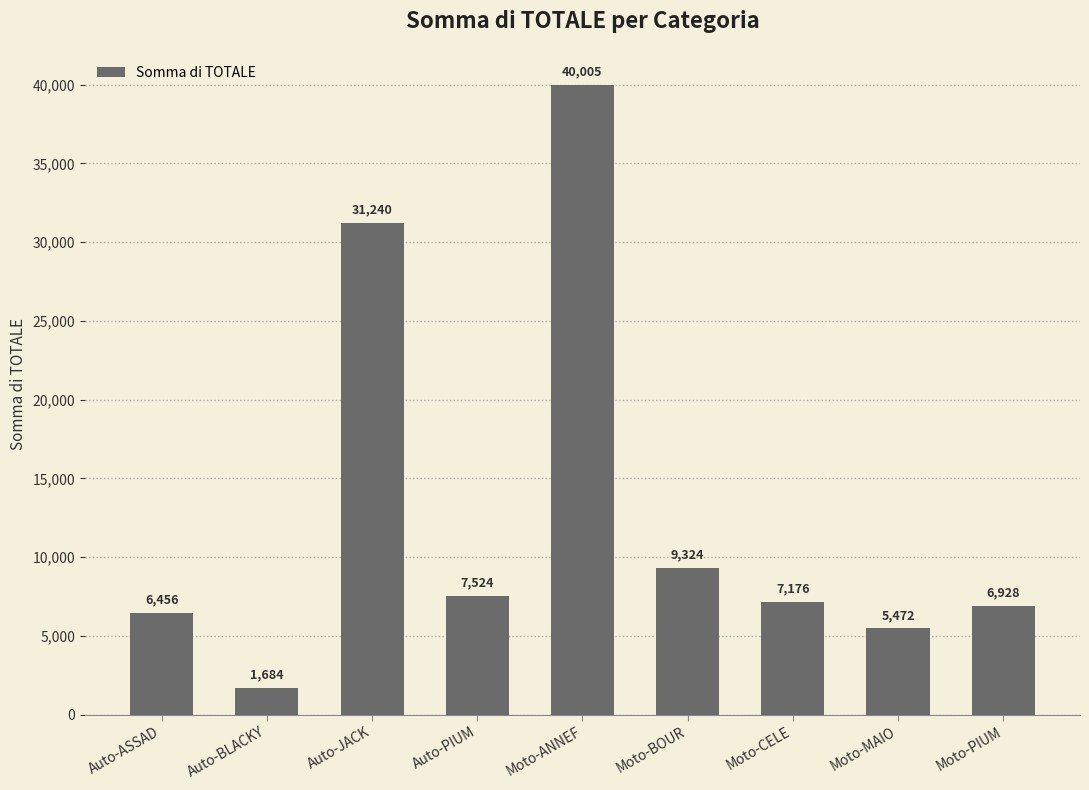

Which label corresponds to the largest value in the chart?

Moto-ANNEF